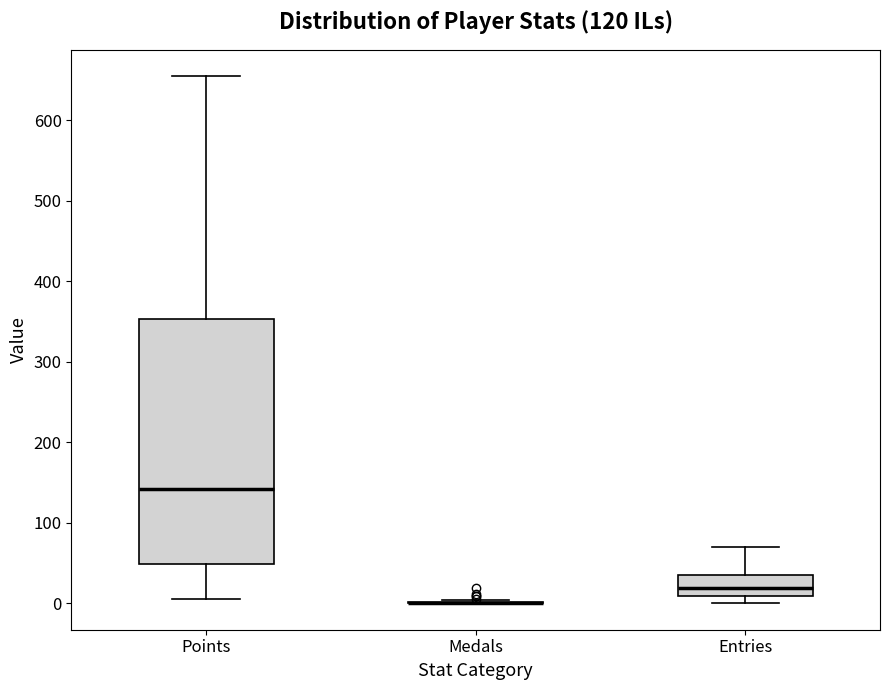

Comparing the boxes themselves (not the whiskers), which one is the tallest?

Points